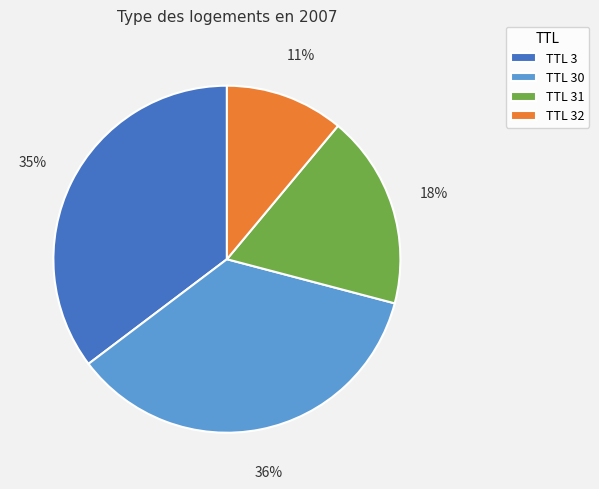

Which slice is the smallest?

TTL 32